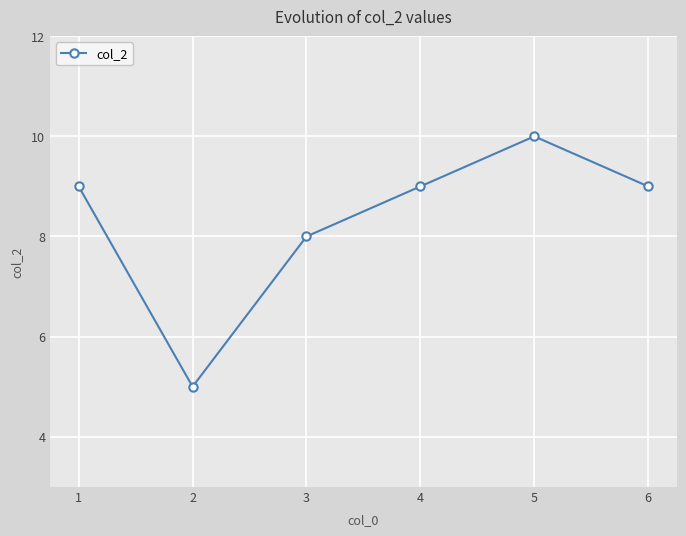

Which label corresponds to the largest value in the chart?

5